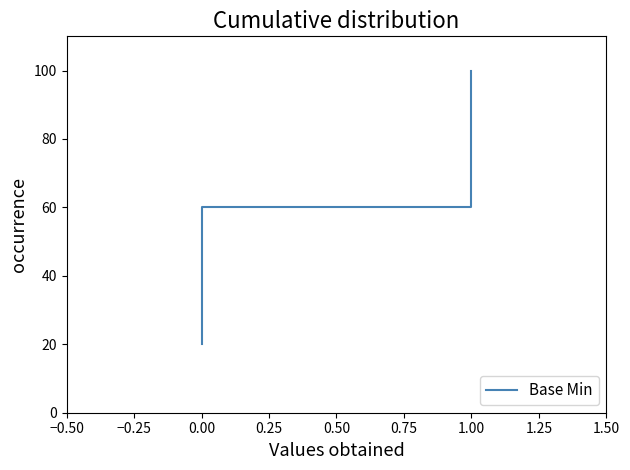

True or false: there are more than 1 points higher than both neighbors.

False